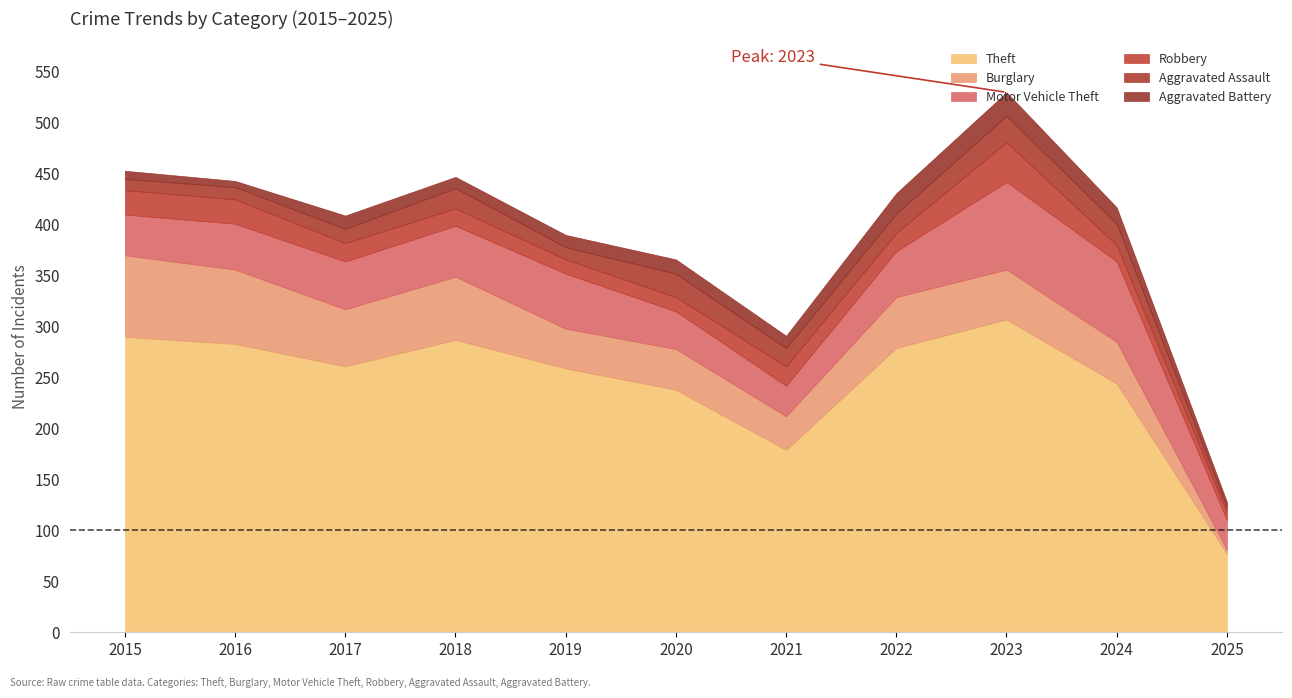

Read the Theft value at 2019.

259